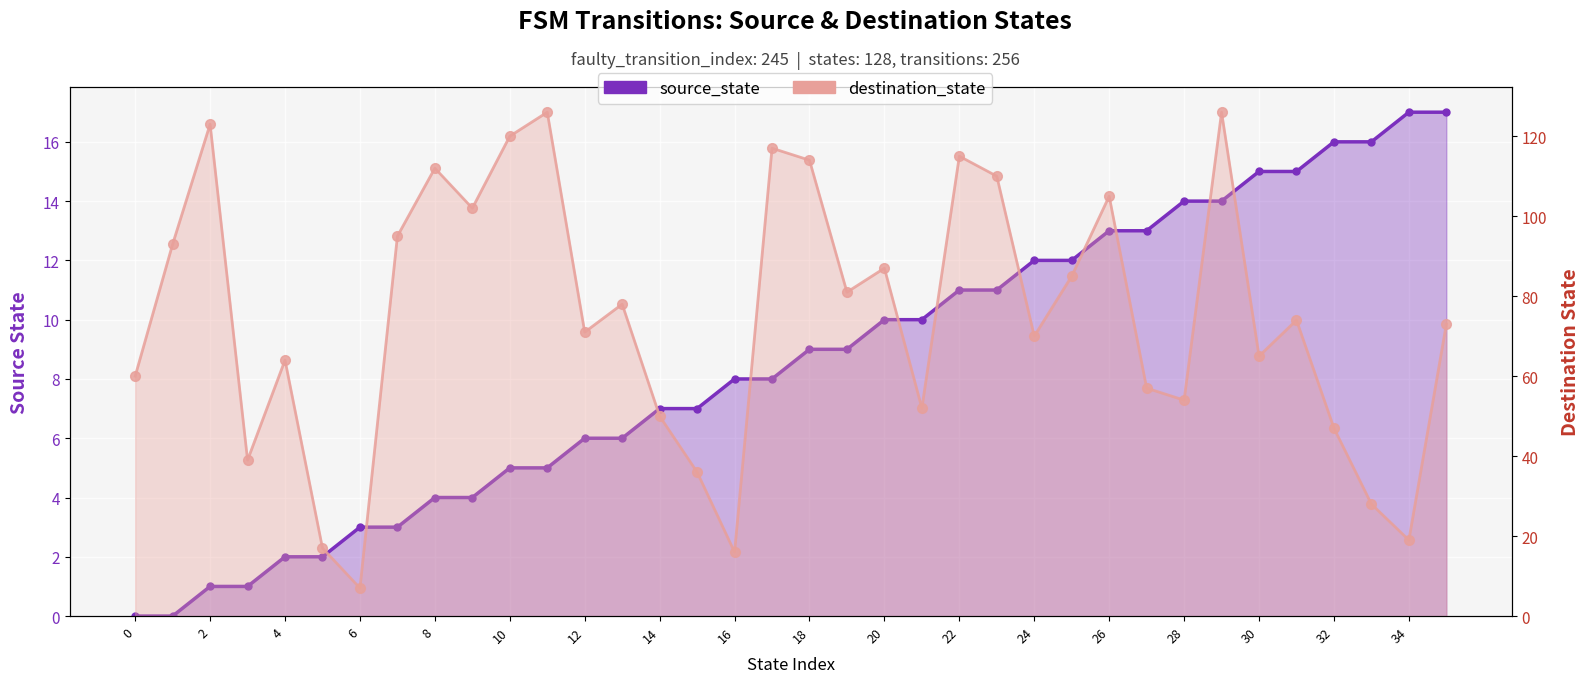

What is the difference between the maximum and minimum values in the source_state series?

17